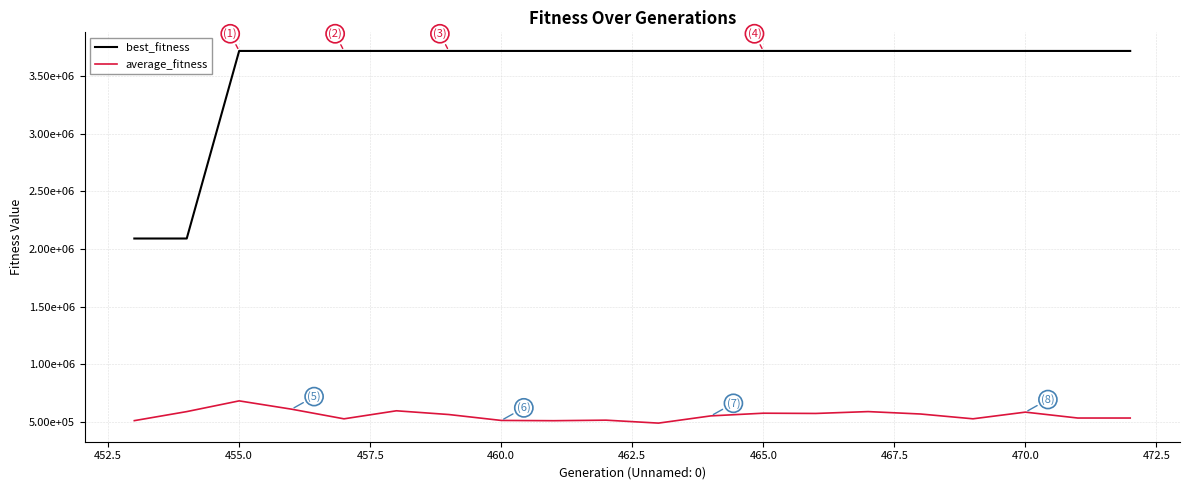

Which series has the largest range (max minus min)?

best_fitness